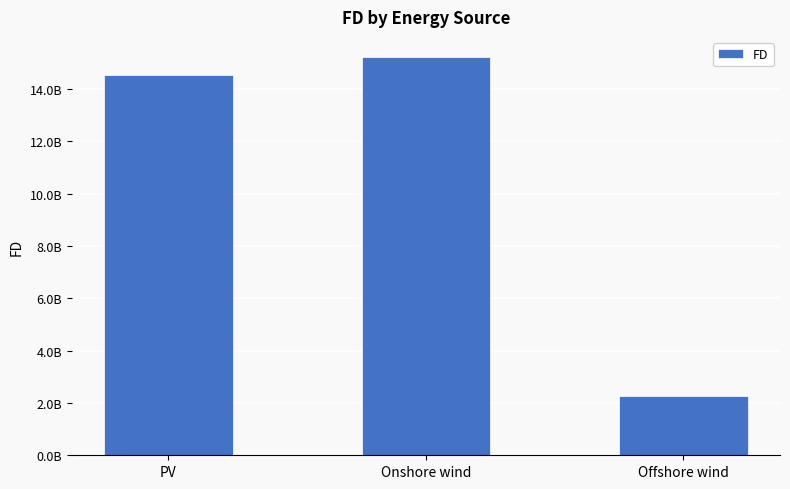

Does the chart contain any negative values?

No